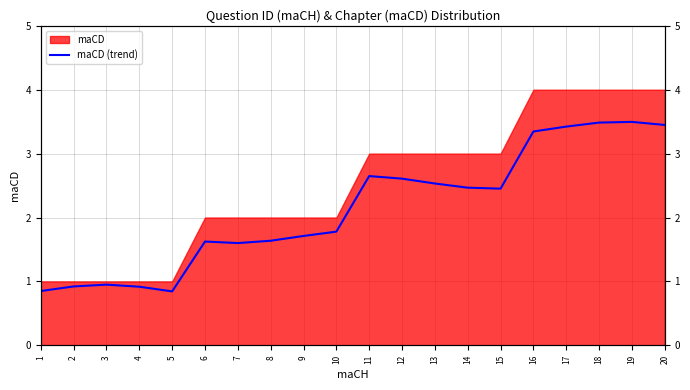

Approximately how many times larger is the value at 5 compared to 9?

0.5